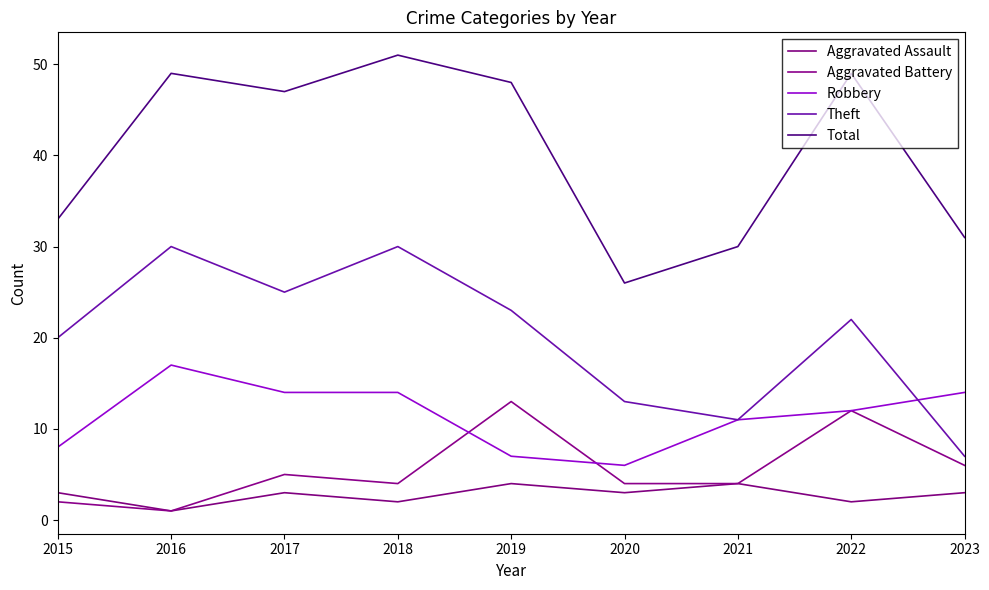

True or false: Aggravated Battery and Robbery cross at least once.

True